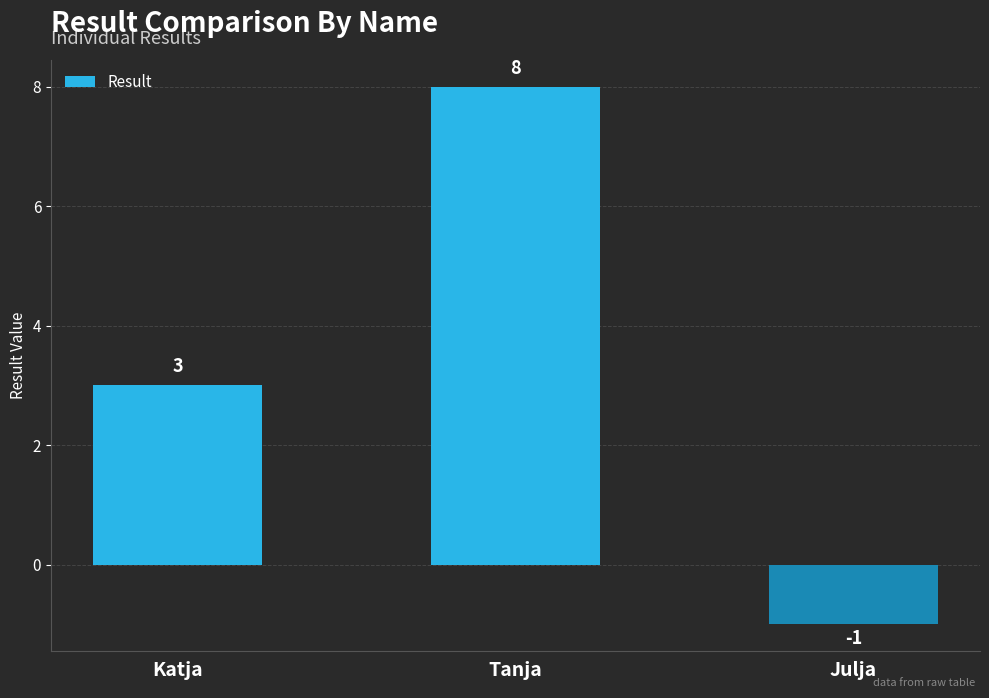

What is the average value?

3